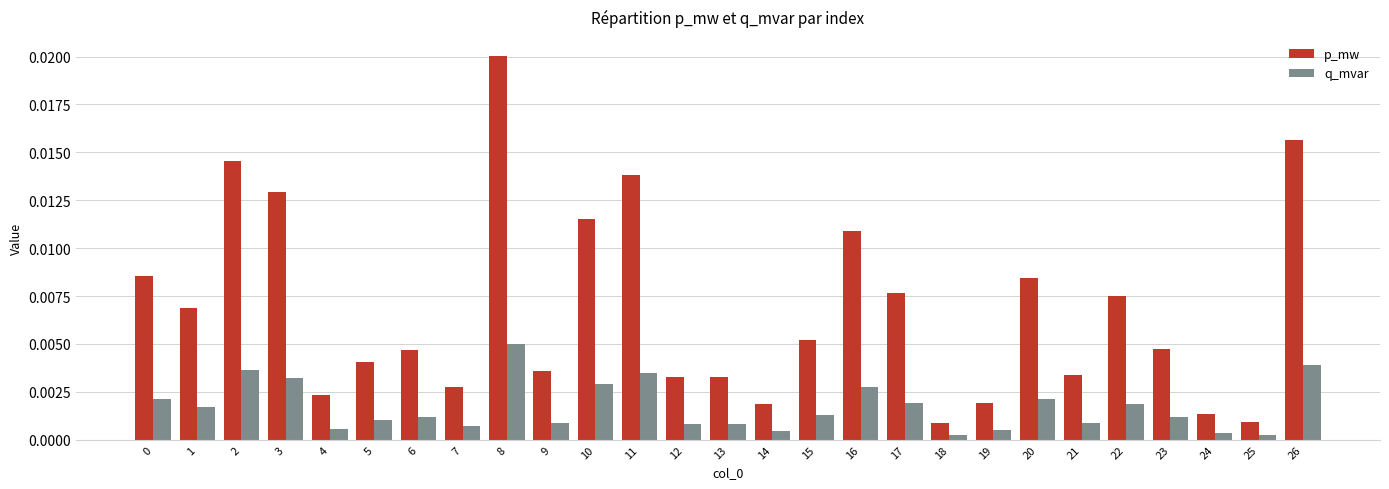

At 15, list the series in order from smallest to largest.

q_mvar, p_mw